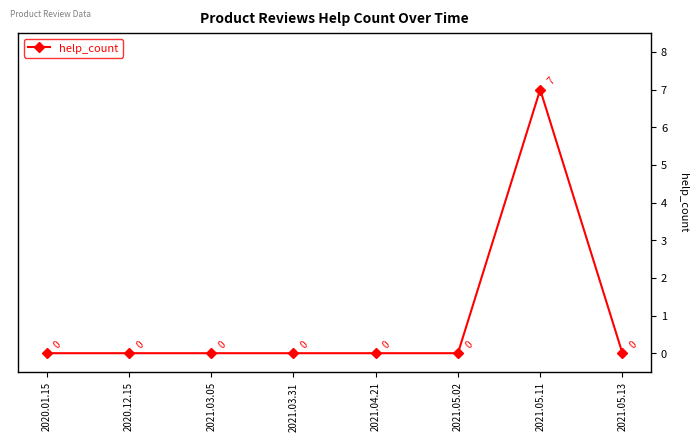

How many values are between 0 and 1?

7